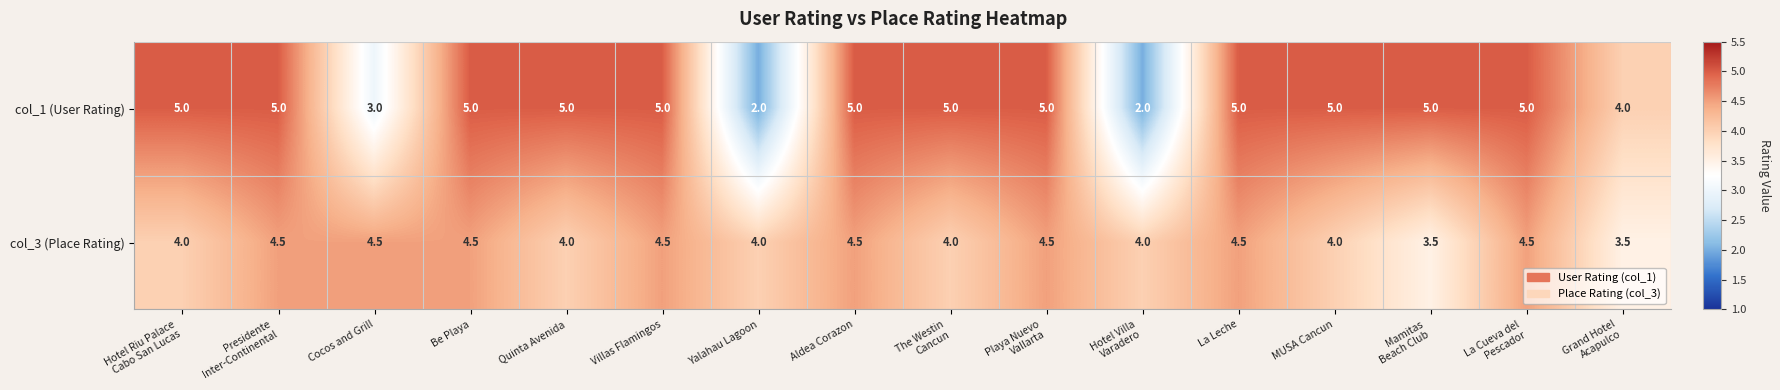

What is the difference between the maximum and minimum values in the col_1 (User Rating) series?

3.0